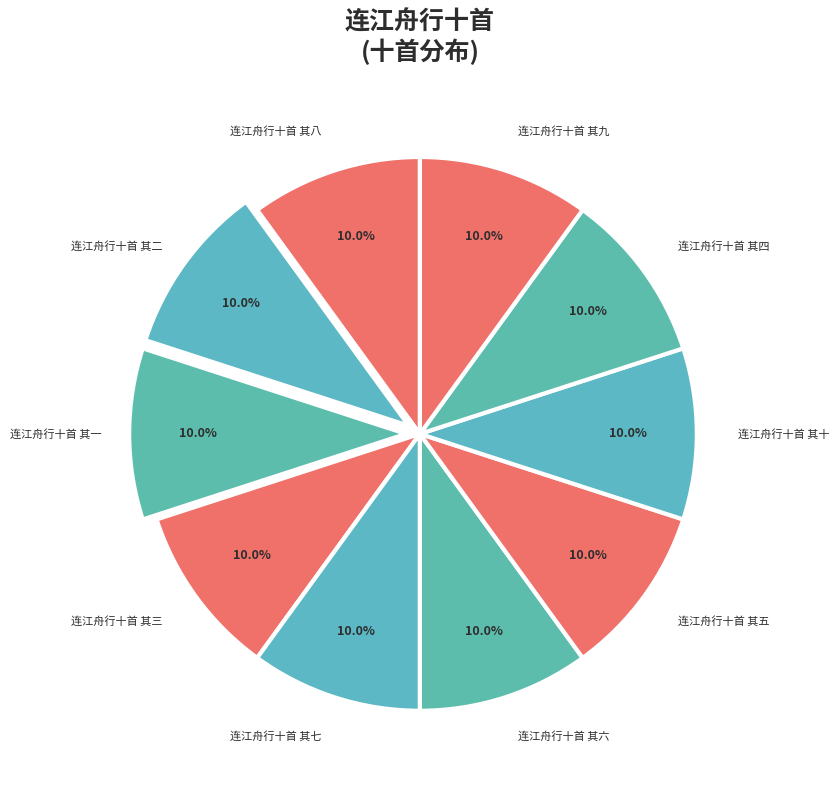

To the nearest percent, what is the combined percentage of 连江舟行十首 其三 and 连江舟行十首 其四?

20%